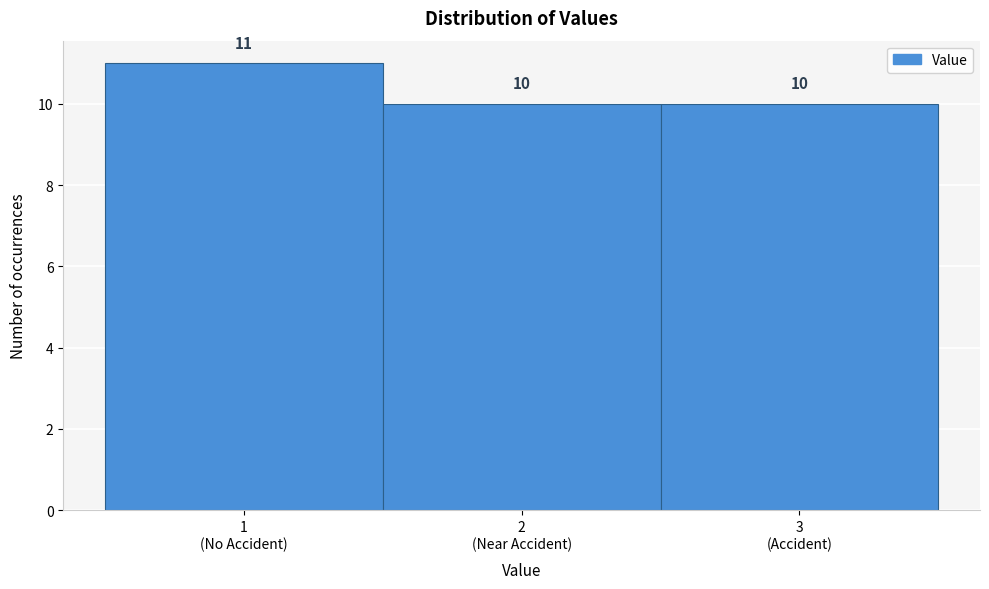

Reading left to right, transcribe all the data shown in this chart.

11	10	10